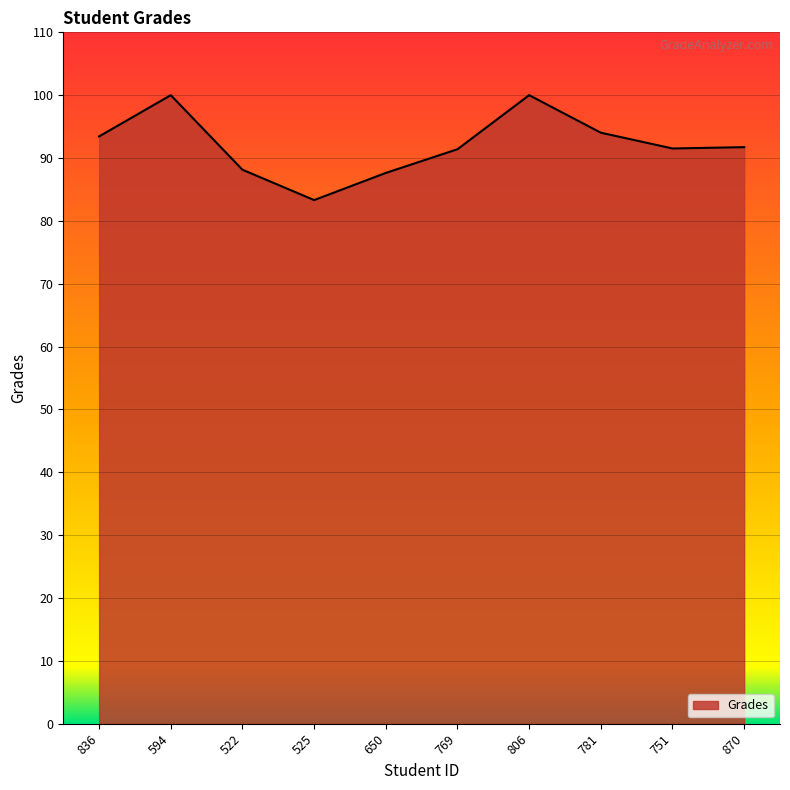

How many lines are shown in the chart?

1